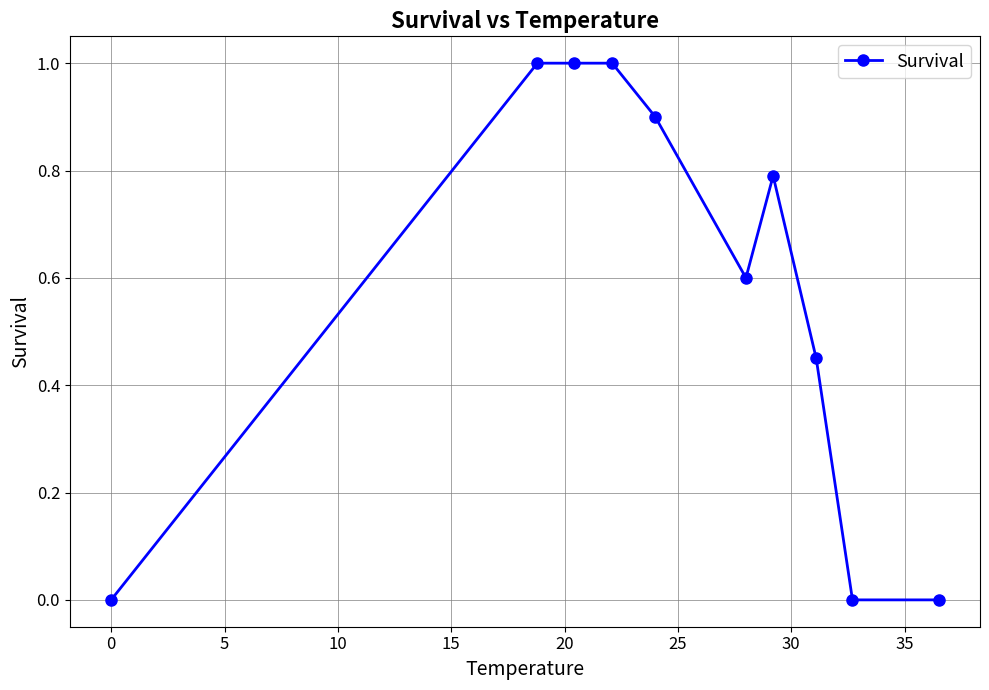

What is the greatest value displayed?

1.0